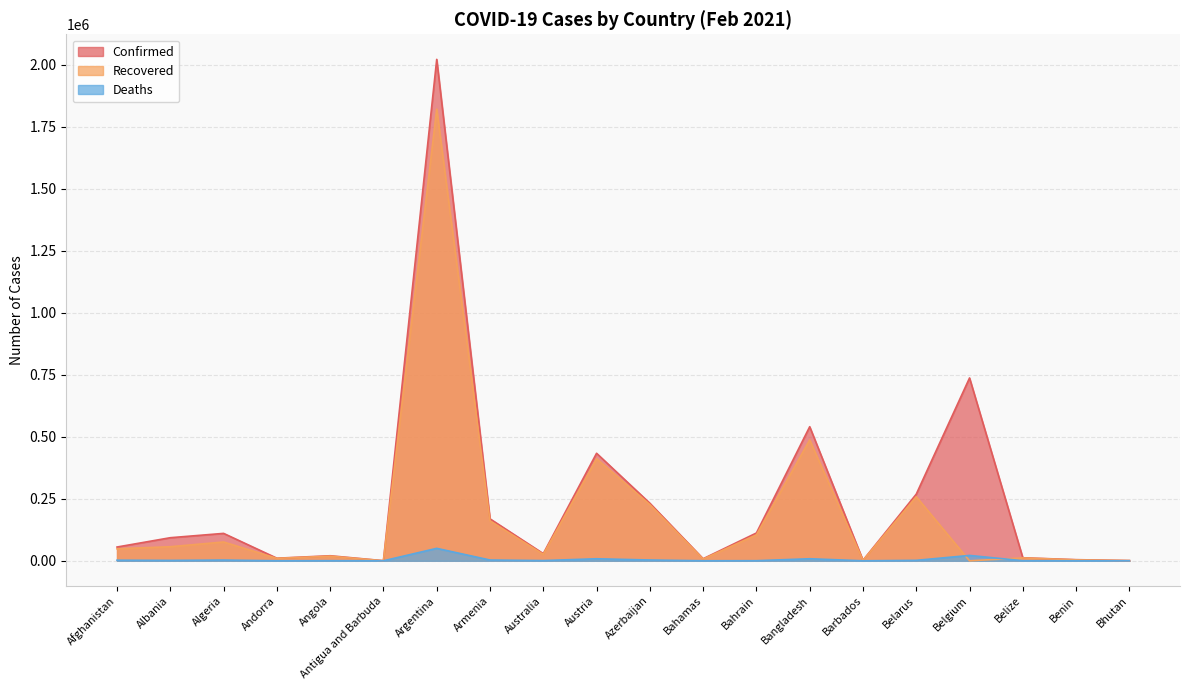

At Australia, list the series in order from smallest to largest.

Deaths, Recovered, Confirmed